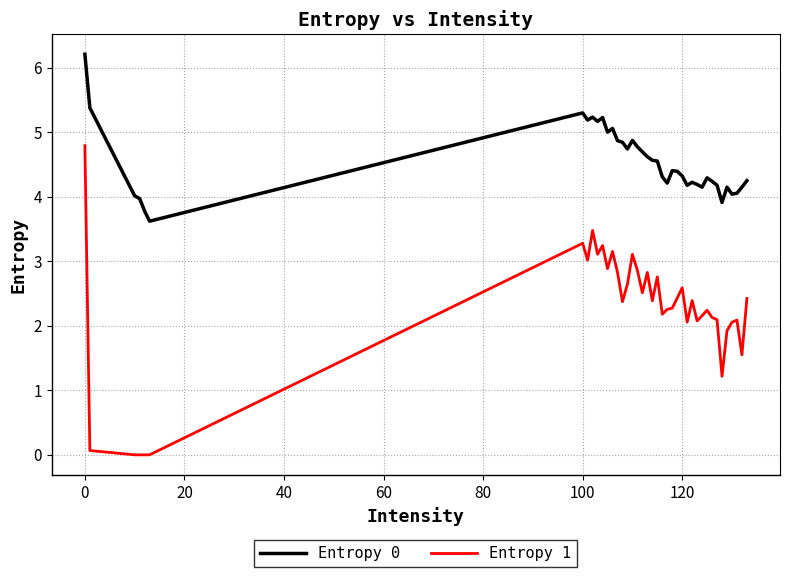

Which series has the widest spread of values?

Entropy 1